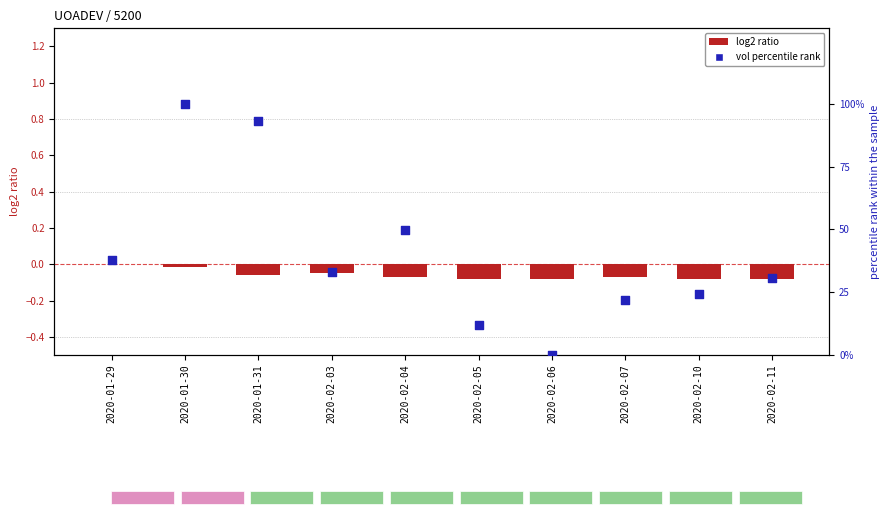

Which series has the largest Y range (max minus min)?

vol percentile rank